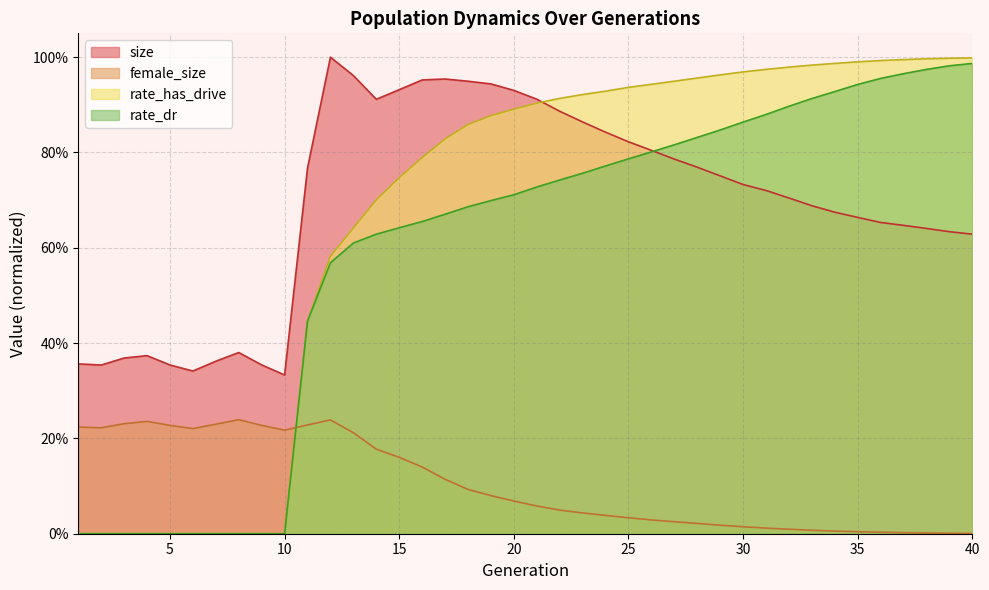

What is the maximum value shown in the chart?

1.0